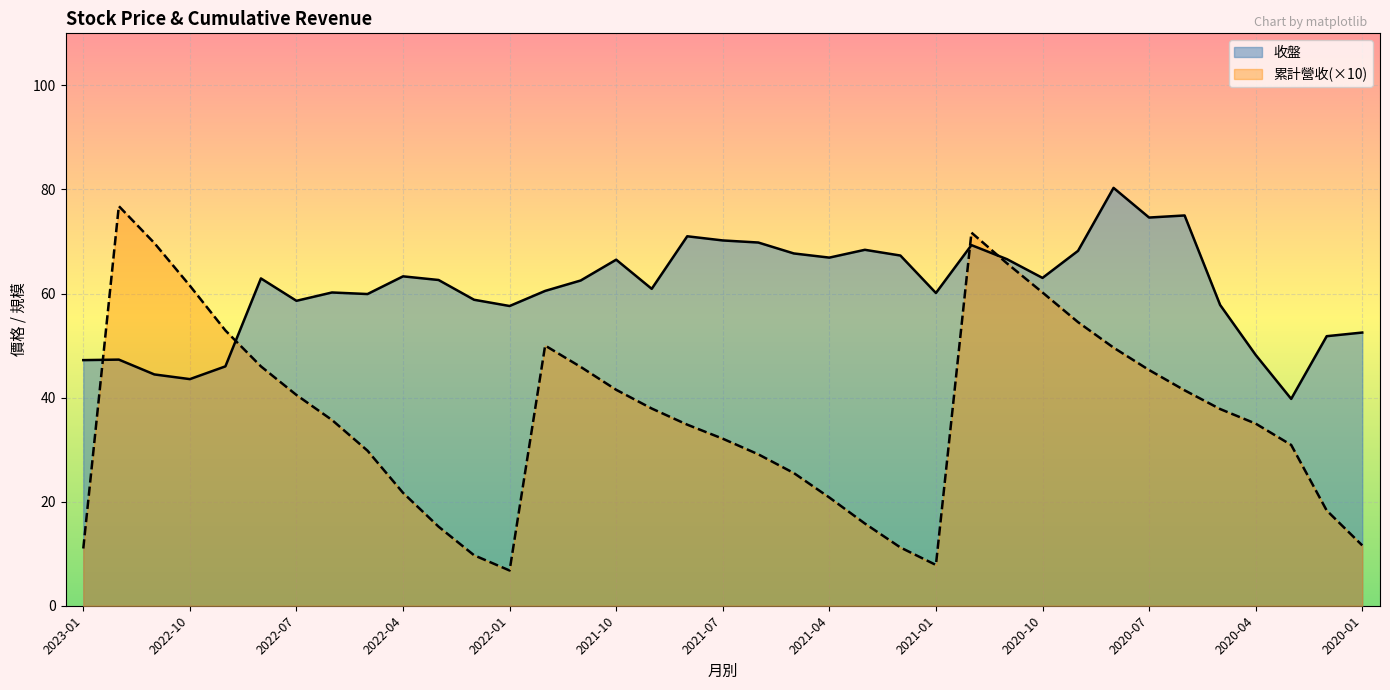

What is the label of the 16th point from the left?

2021-10